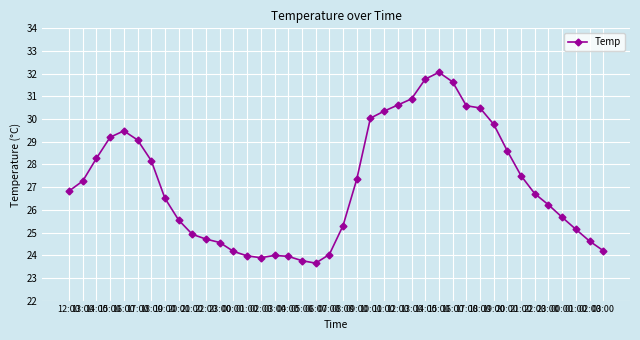

Does the chart display data point markers on the line(s)?

Yes